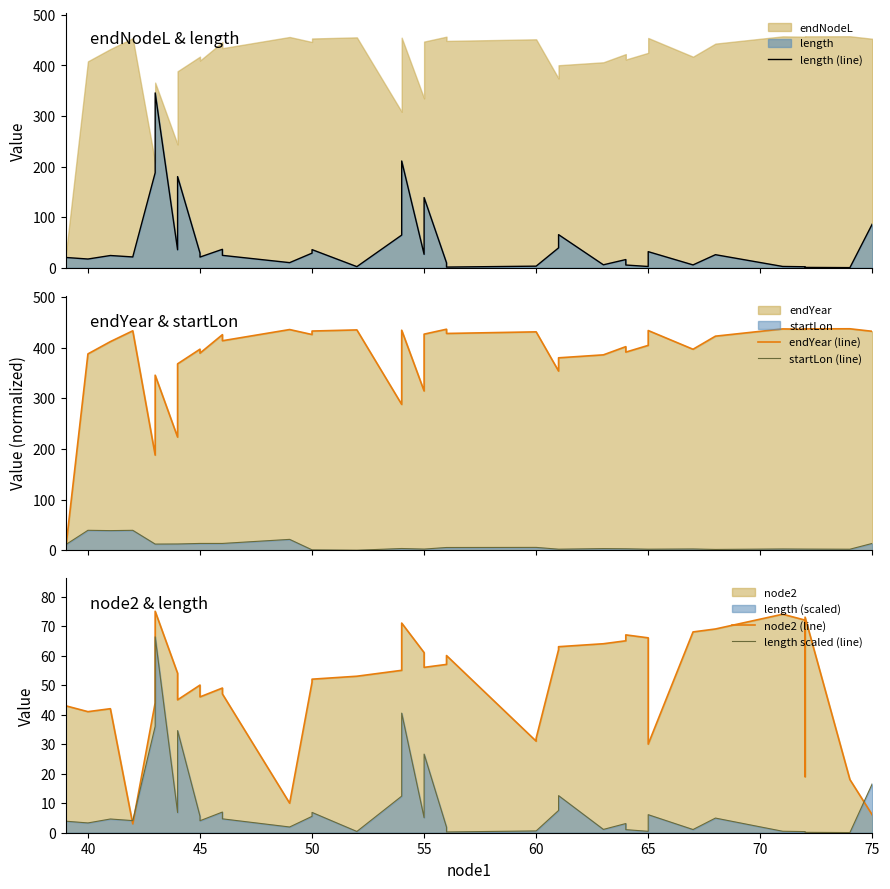

At how many categories does at least one series exceed 67?

39